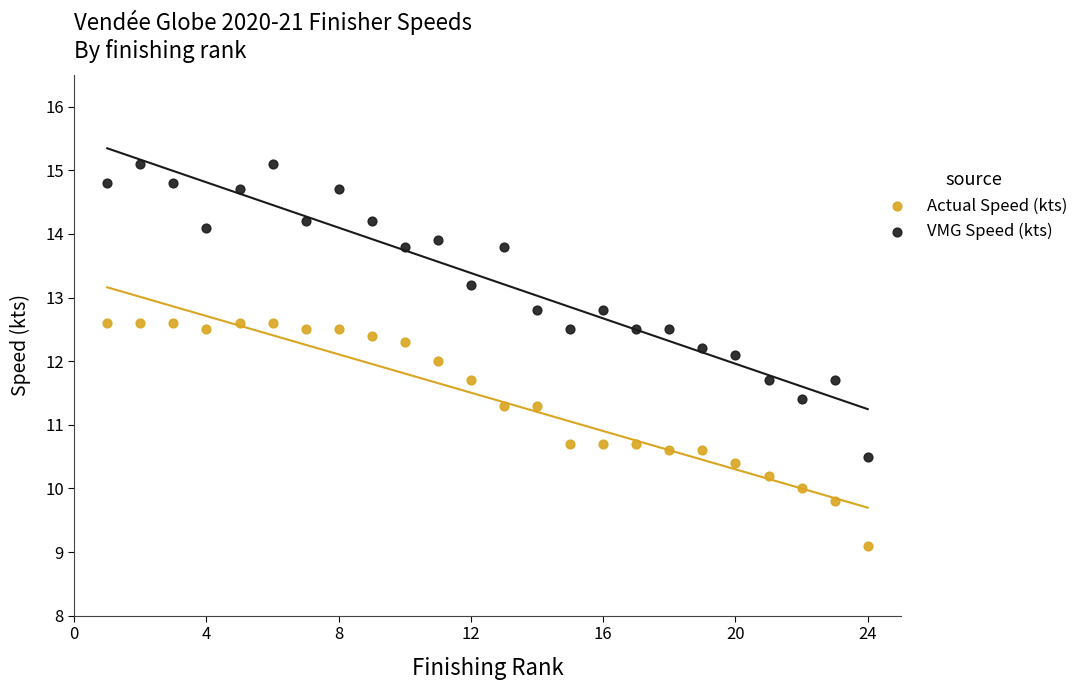

Which series reaches the maximum Y coordinate?

VMG Speed (kts)